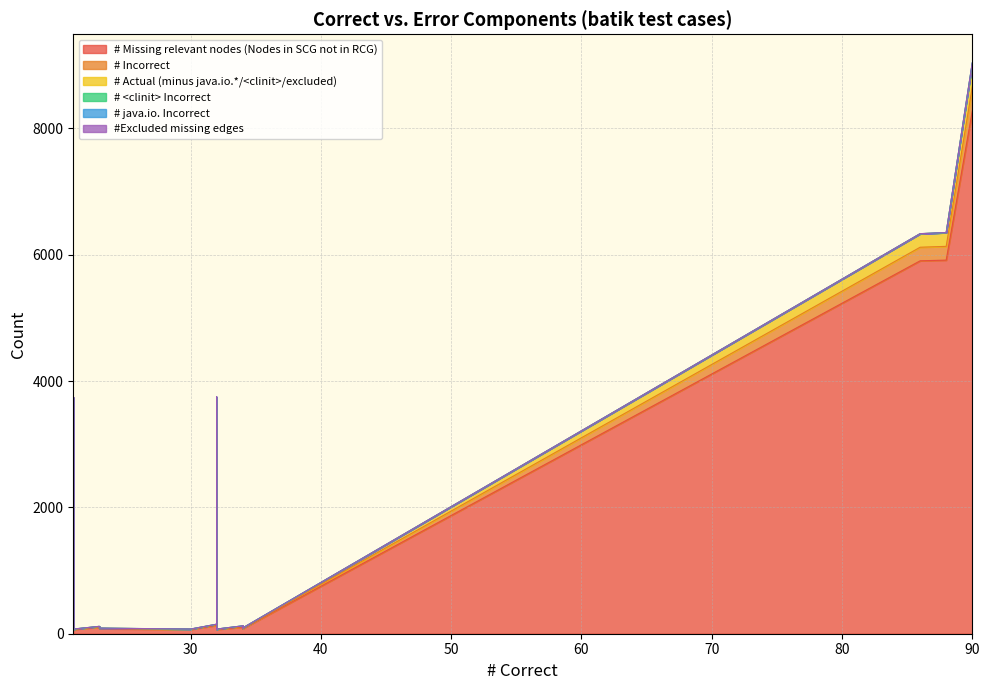

How many lines are shown in the chart?

6